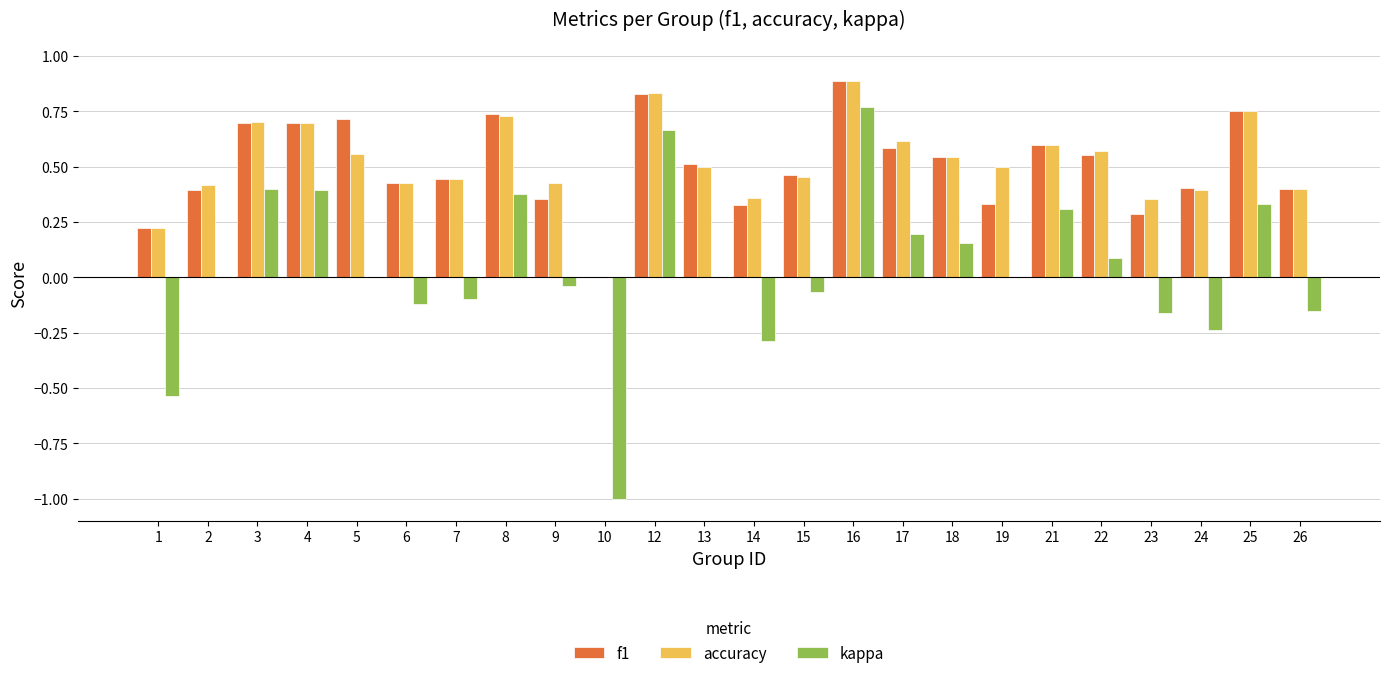

Count the number of categories in the chart.

24